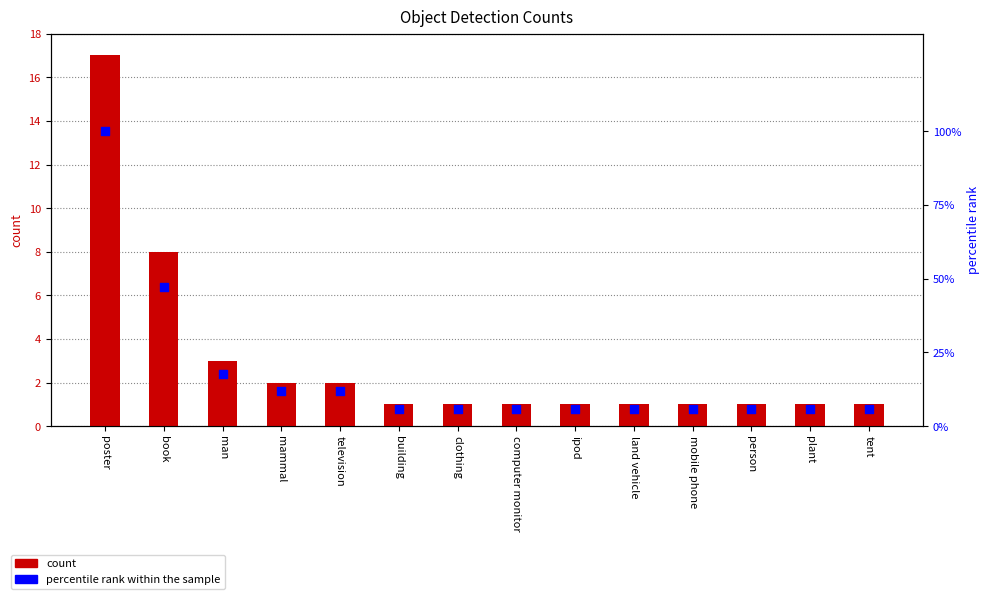

Which series reaches the minimum Y coordinate?

count